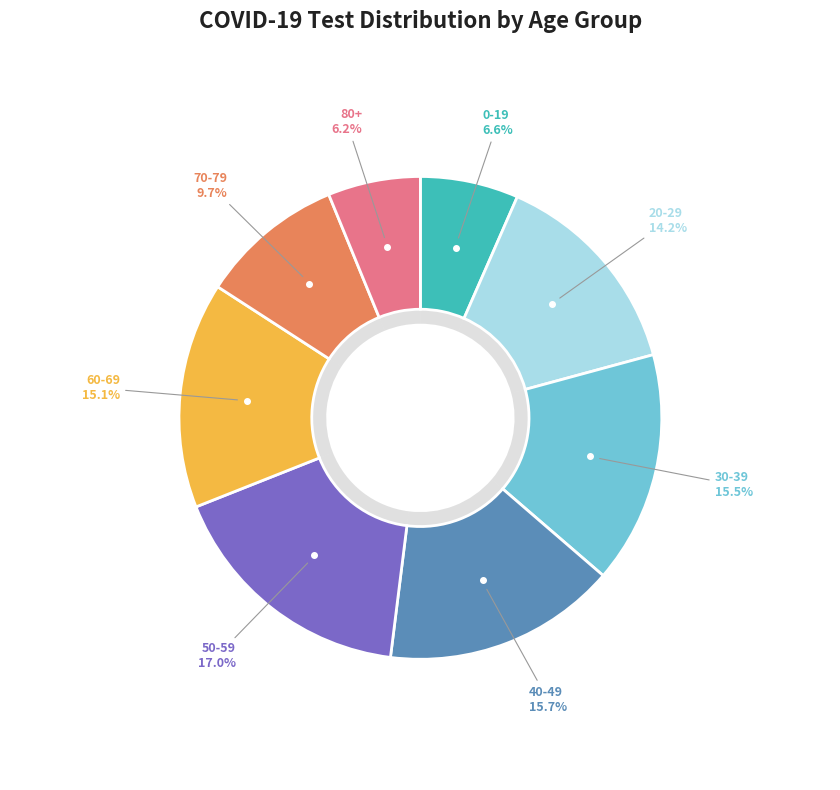

What percentage is NOT represented by 60-69?

84.9%